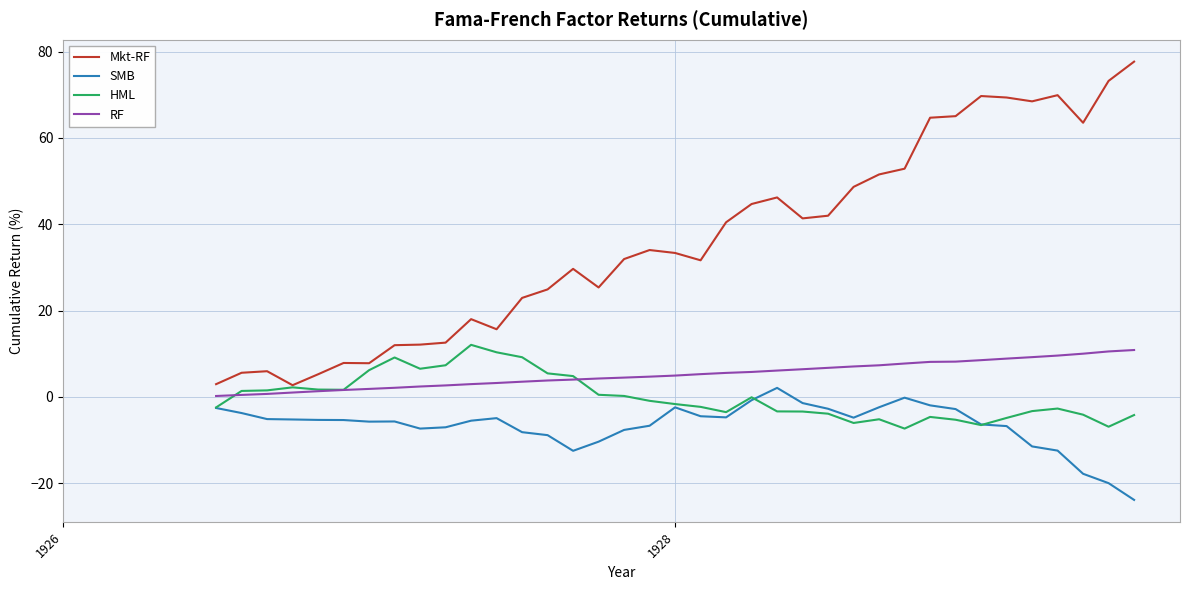

What are all the series names shown in the legend?

Mkt-RF, SMB, HML, RF